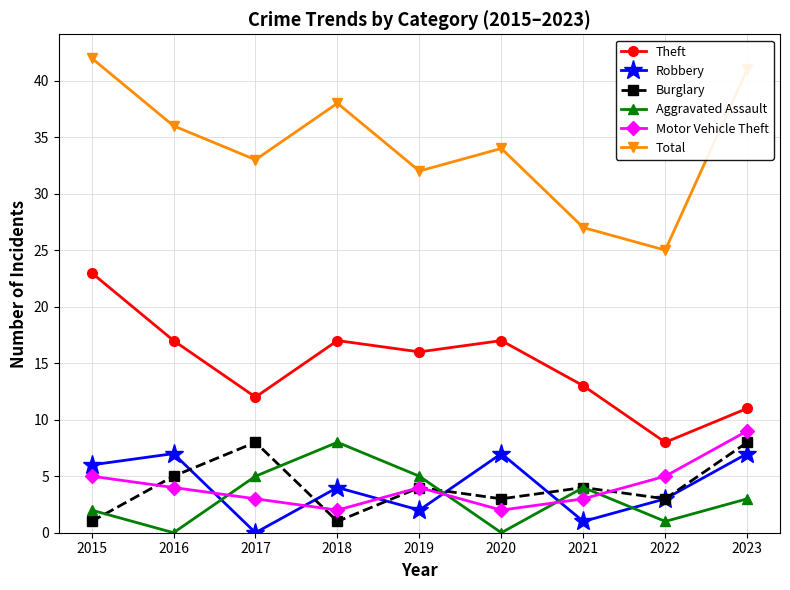

Where does the Burglary series first go above 4?

2016